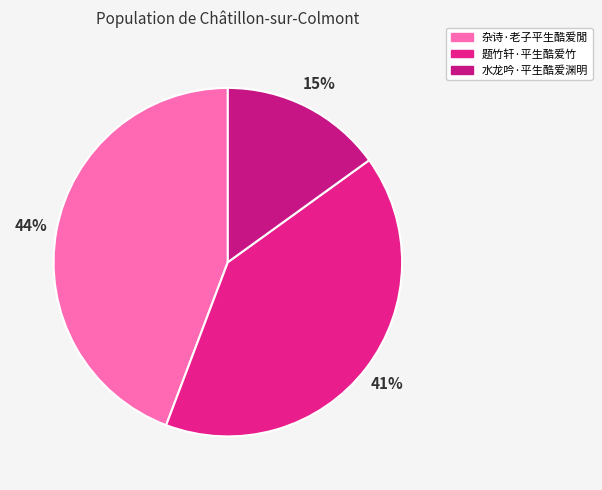

The 水龙吟·平生酷爱渊明 slice represents 15% of the pie. True or false?

True